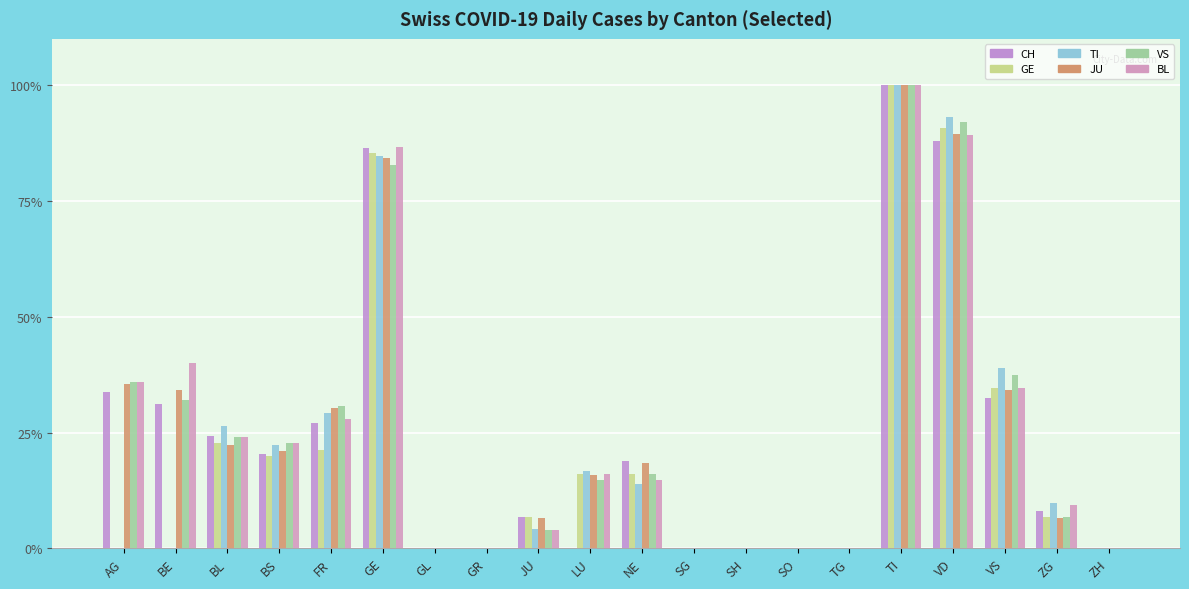

What is the total value across all series at AG?

1.4